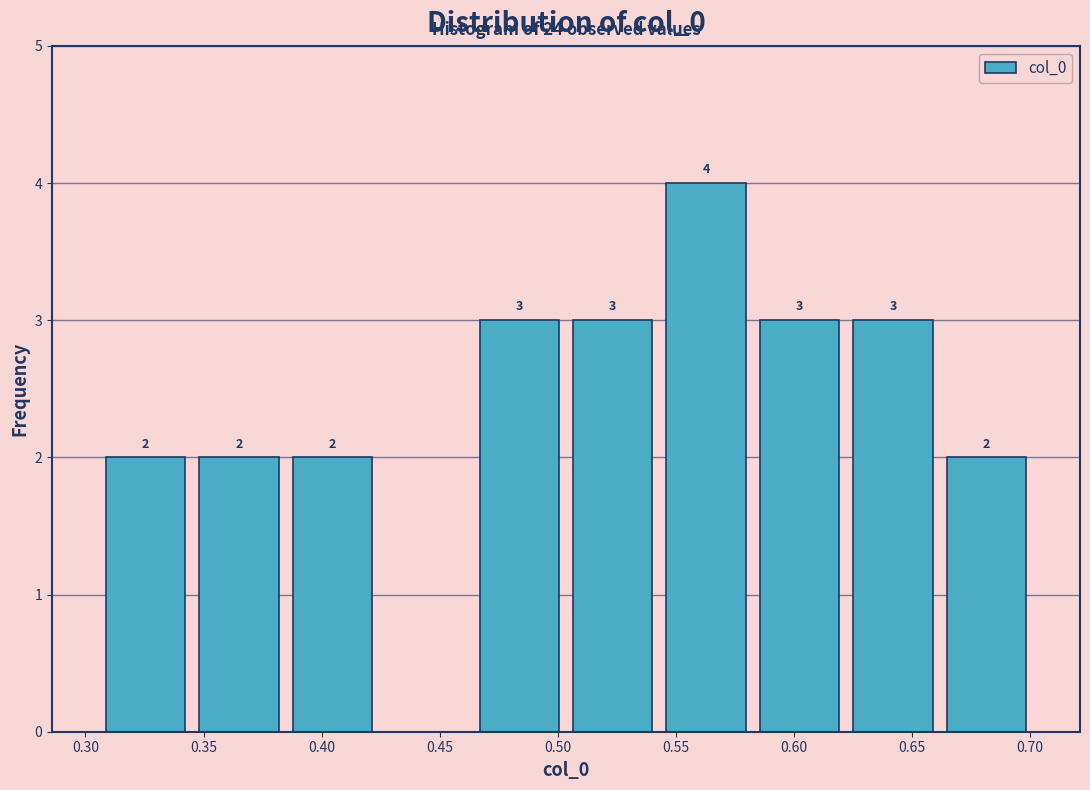

Which range on the x-axis has the tallest bar?

0.545 to 0.585